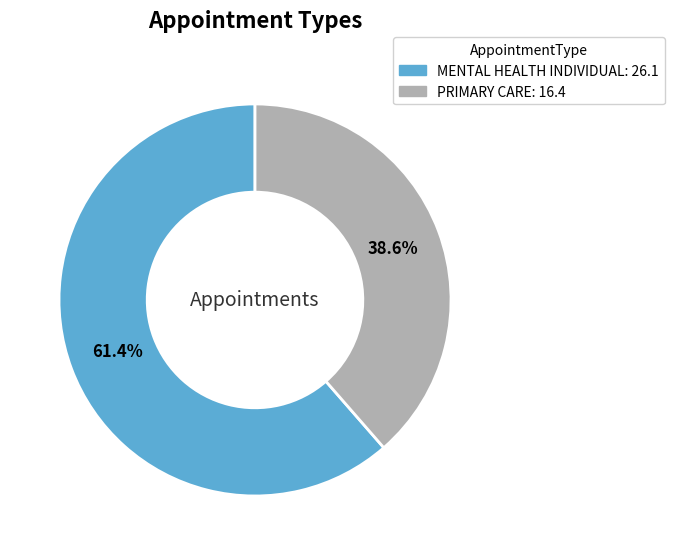

Is it true that PRIMARY CARE is 28% of the pie?

False